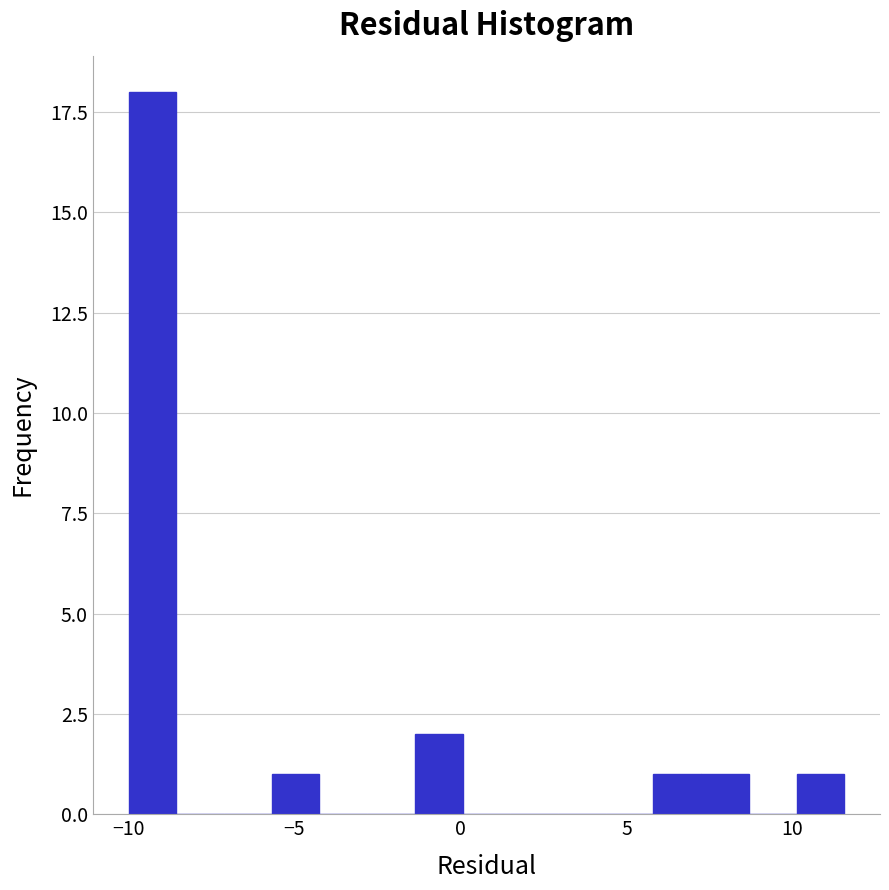

Read against the x-axis, roughly where is the centre of the tallest bar?

-9.5